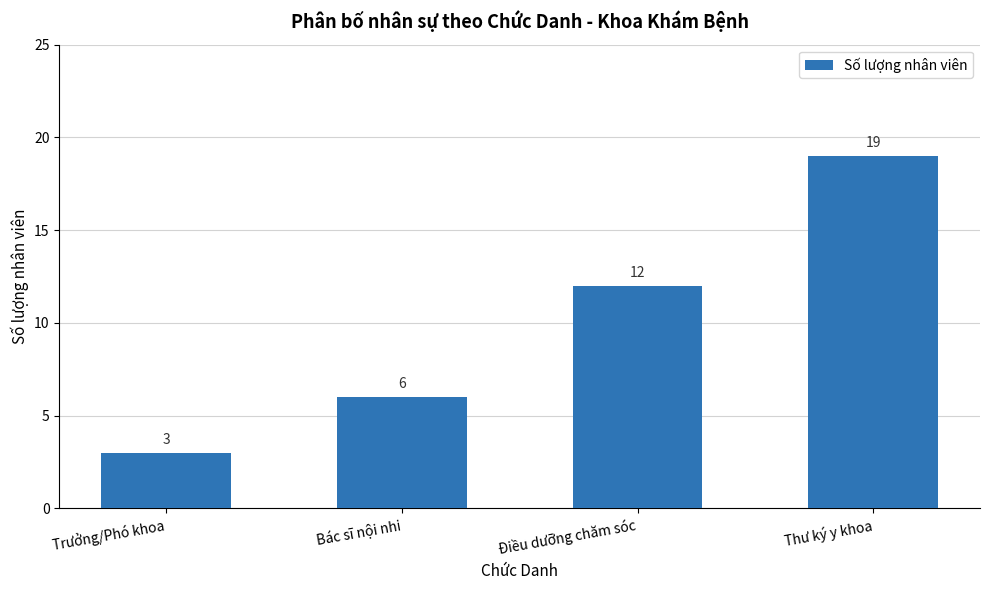

Is it true that the value at Thư ký y khoa is 19?

True